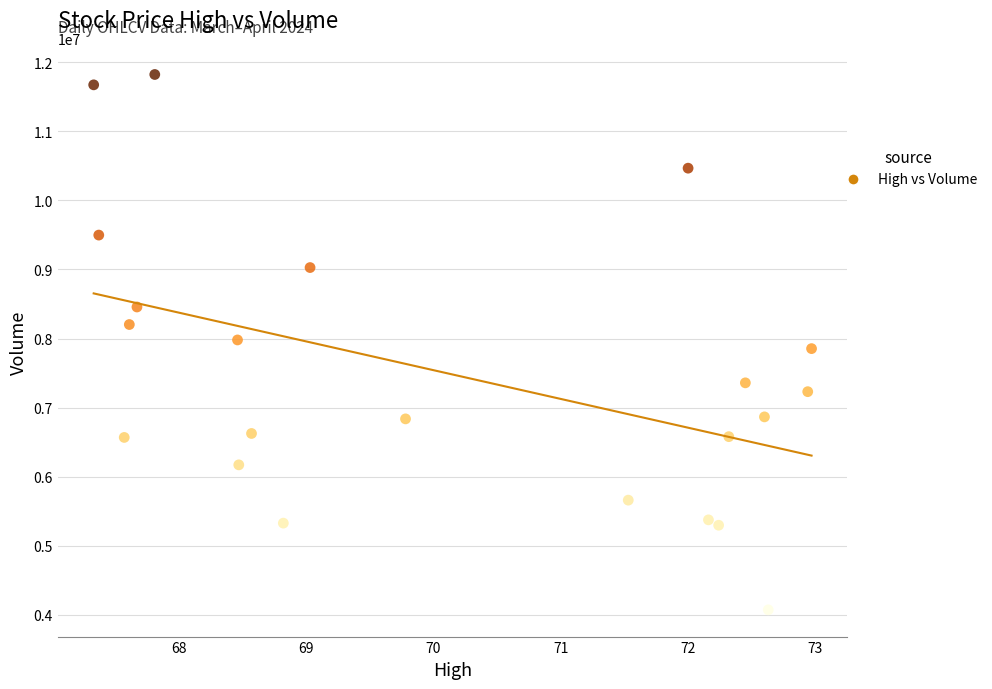

What is the range of Y values (max minus min)?

7752900